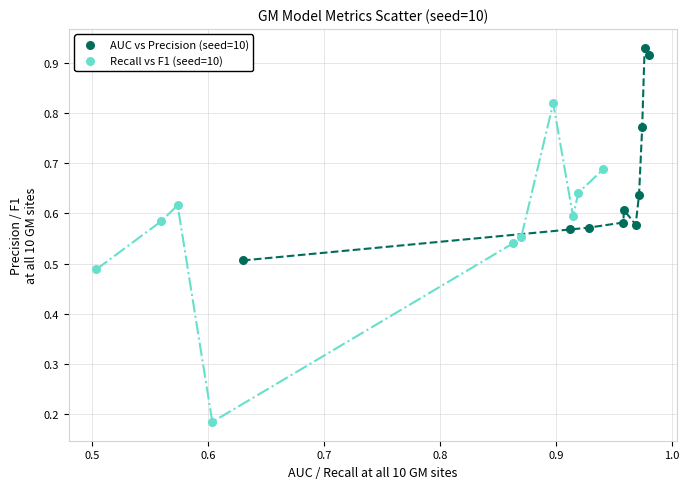

Which series reaches the maximum Y coordinate?

AUC vs Precision (seed=10)